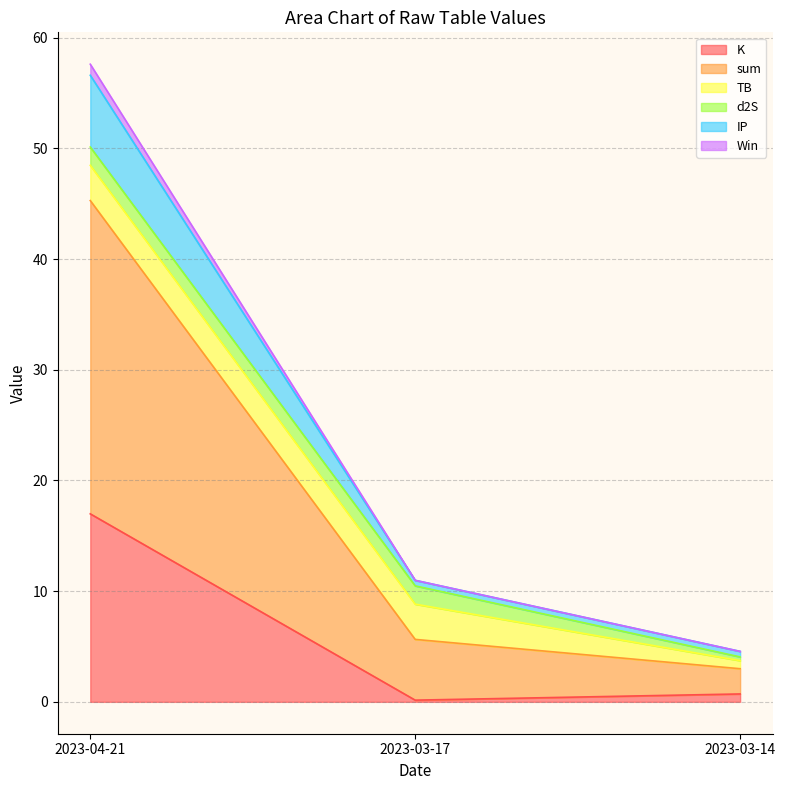

Is it true that Win equals 32.0 at 2023-04-21?

False